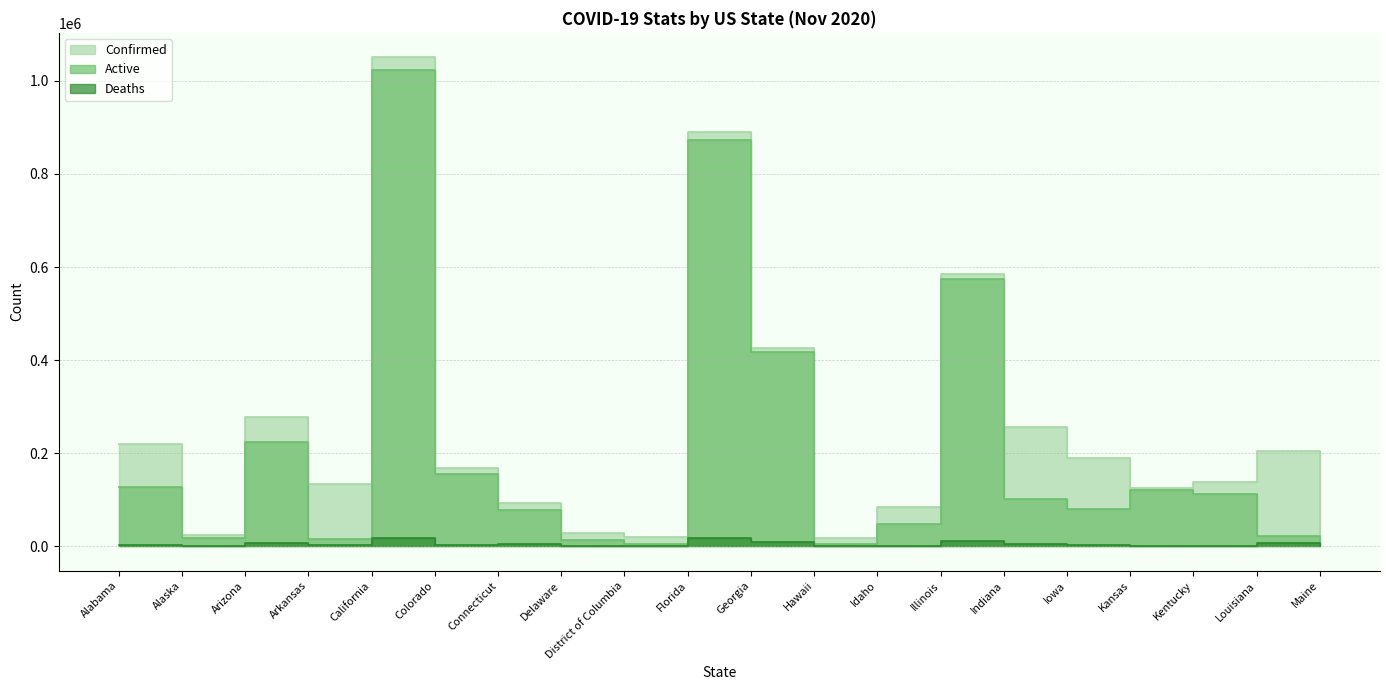

What is the difference between the maximum and second lowest values in the Deaths series?

18141